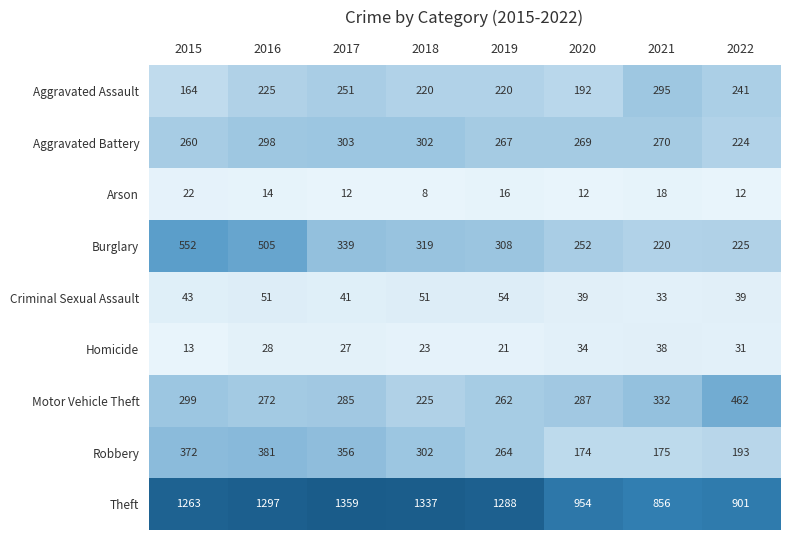

Between 2016 and 2018, which series saw the biggest shift?

Burglary